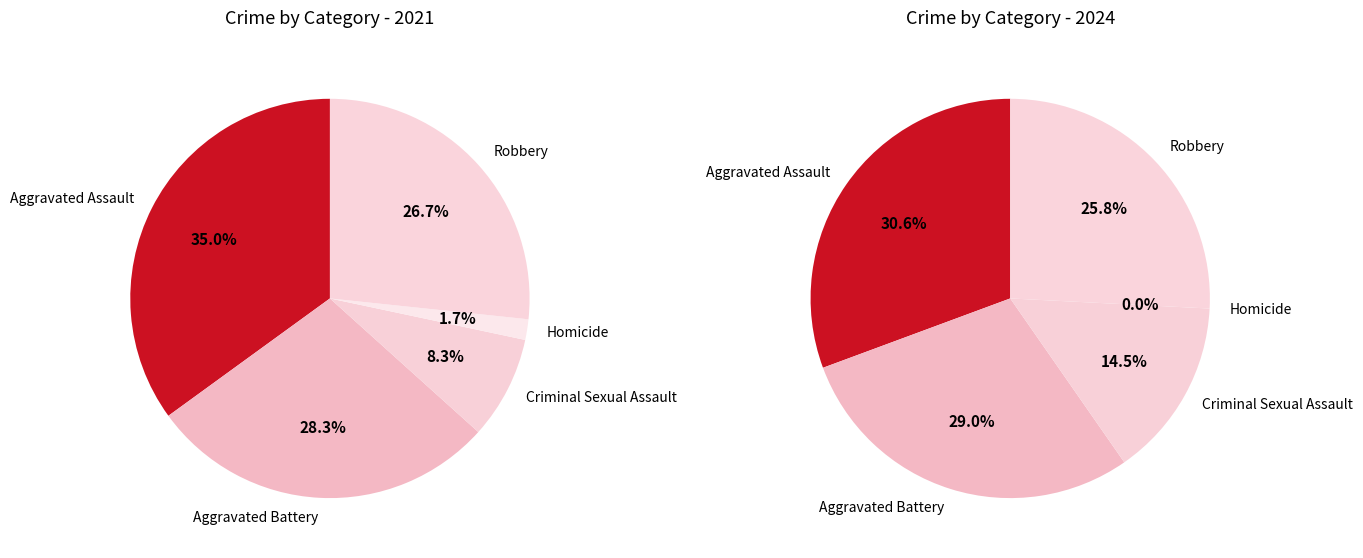

Does Aggravated Assault represent more than half of the total?

No